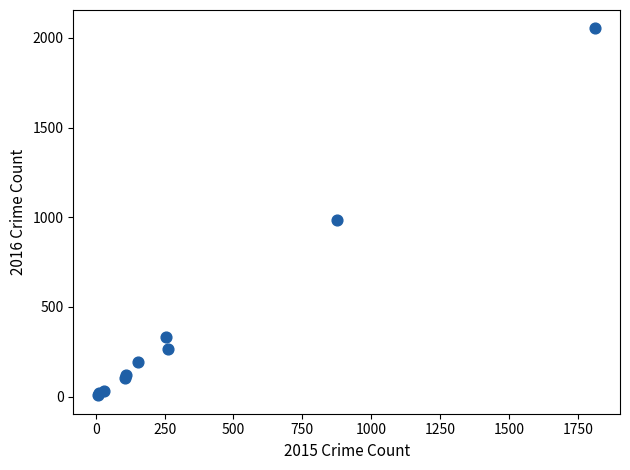

What Y value in the scatter plot is closest to 1030?

984